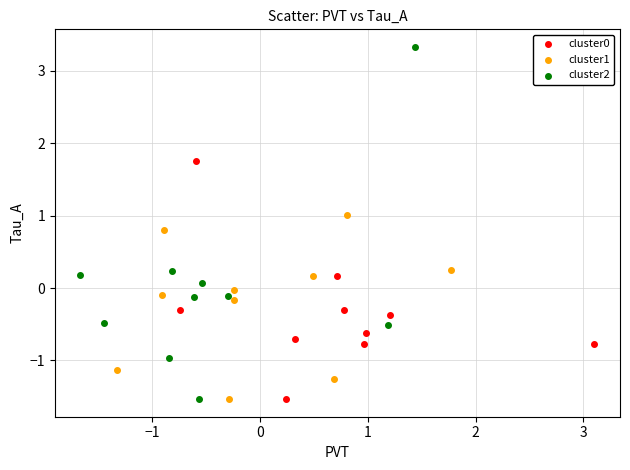

Which series reaches the maximum Y coordinate?

cluster2